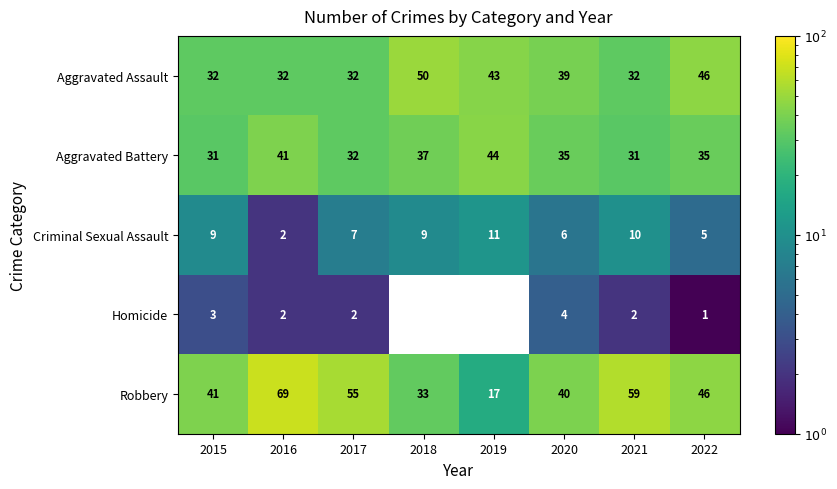

At which label does Robbery first exceed 46?

2016